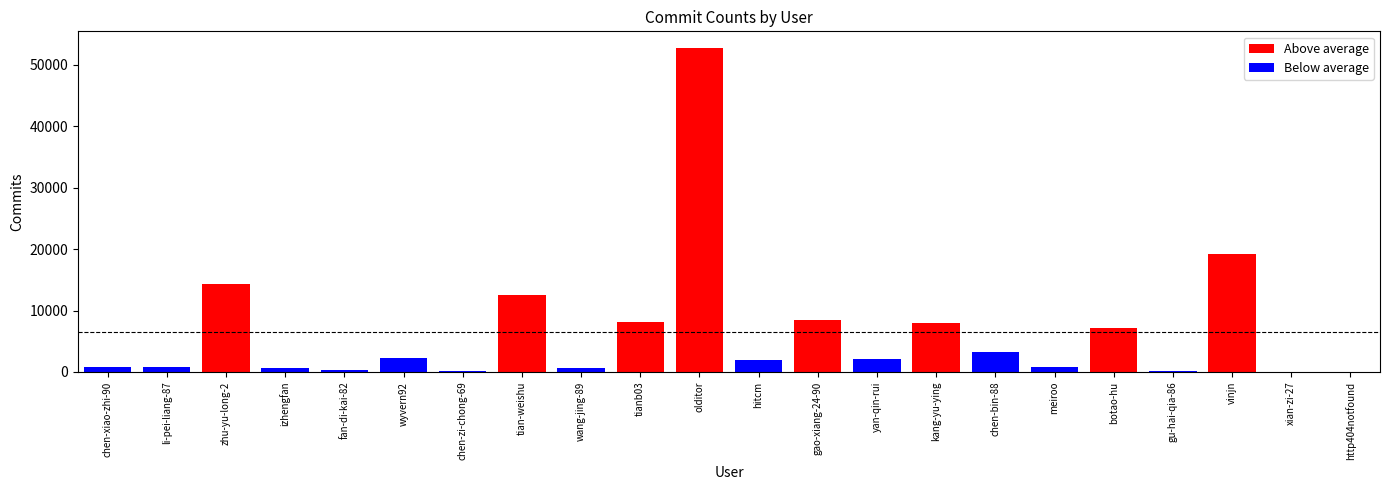

What are all the series names shown in the legend?

Above average, Below average